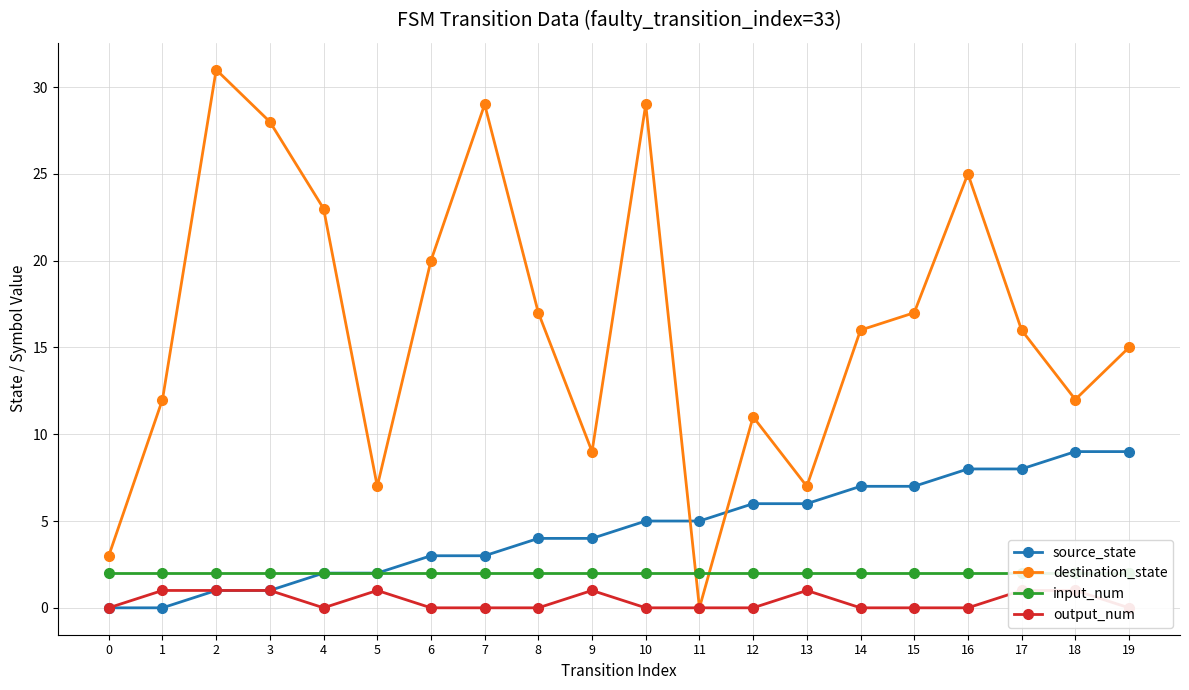

Between 17 and 18, which series saw the biggest shift?

destination_state